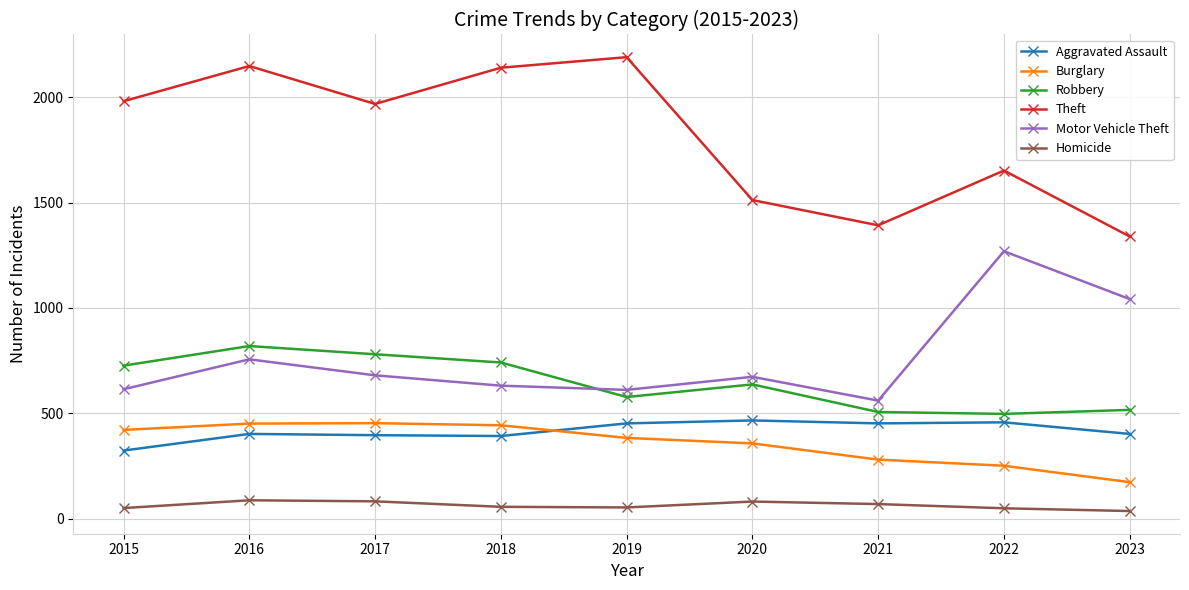

Where does the Burglary series first go above 383?

2015